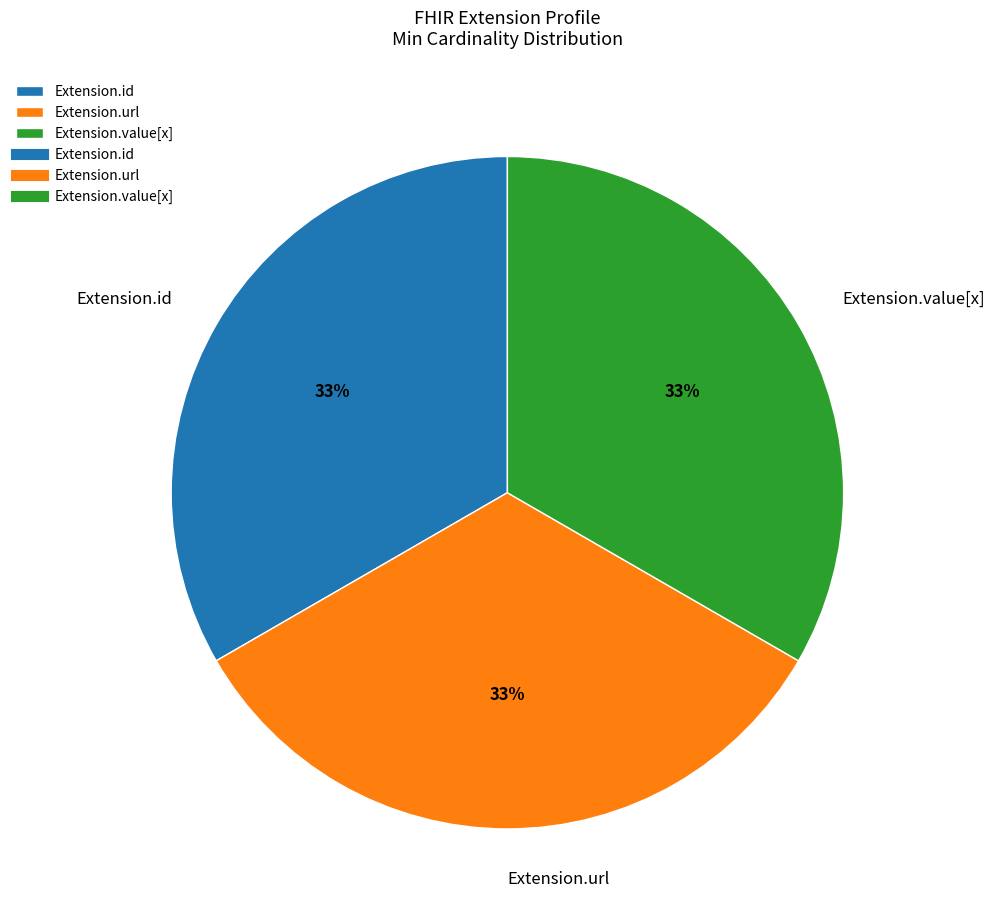

To the nearest percent, what is the difference between the Extension.value[x] and Extension.url slice percentages?

0%